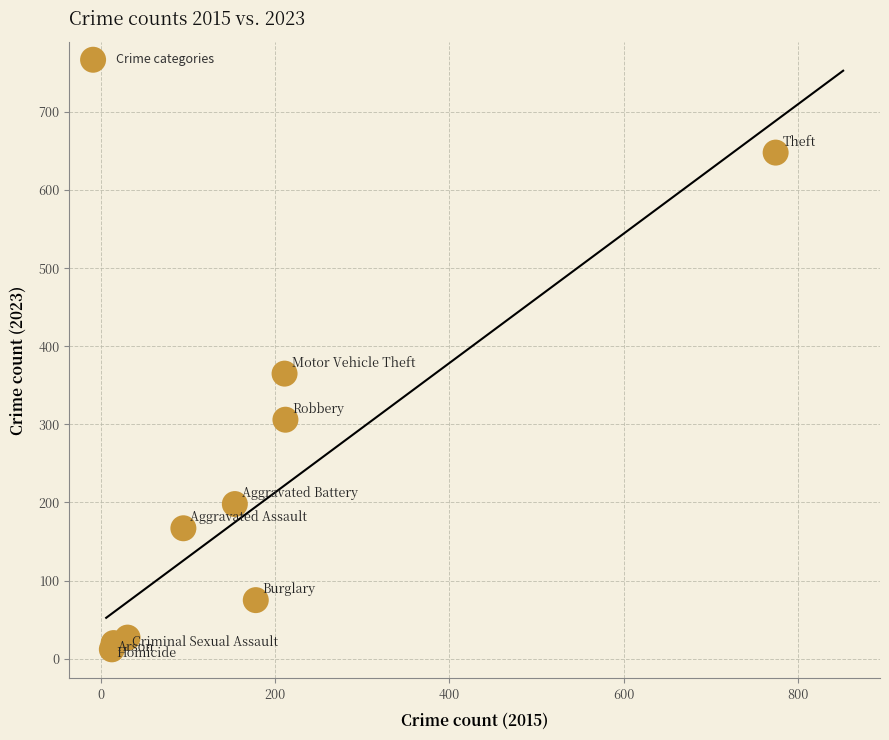

What Y value in the scatter plot is closest to 330?

306